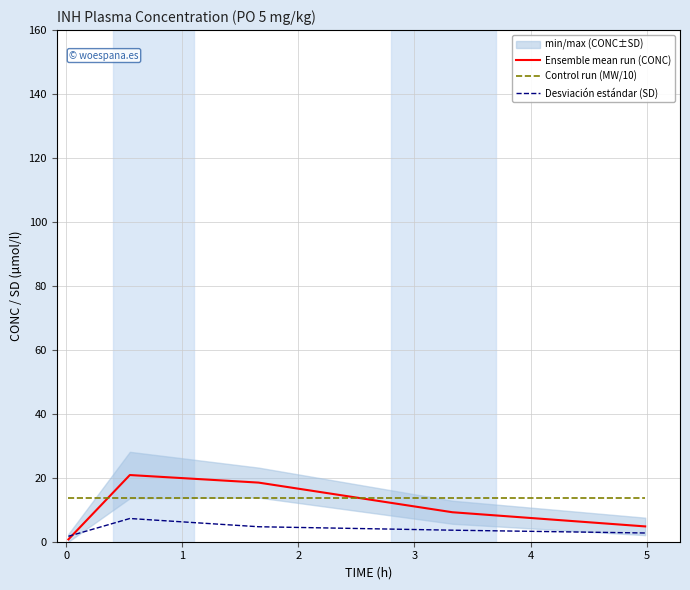

What is the highest value of the Desviación estándar (SD) series?

7.3